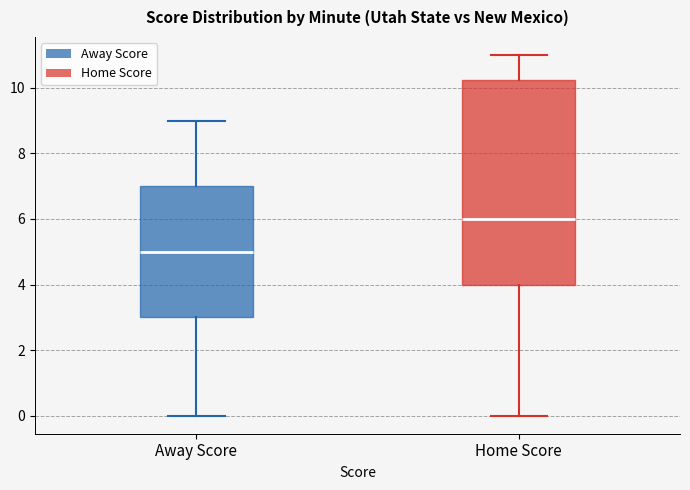

Where does the upper whisker of the box for Away Score end on the y-axis? The values are not printed on the chart, so give them approximately, as read against the axis.

9.0